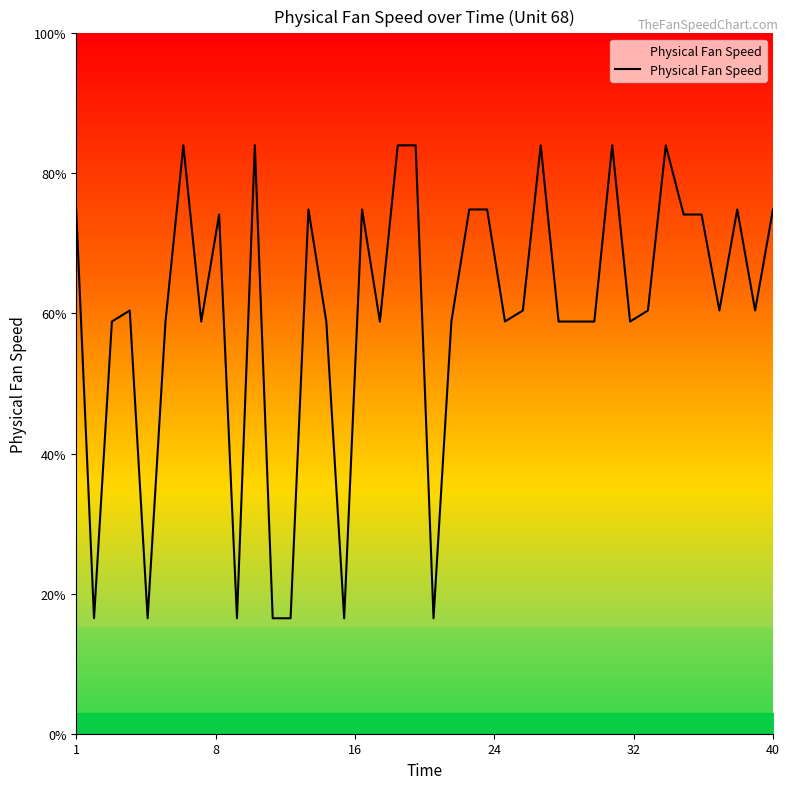

What is the highest value of the Physical Fan Speed series?

84.0